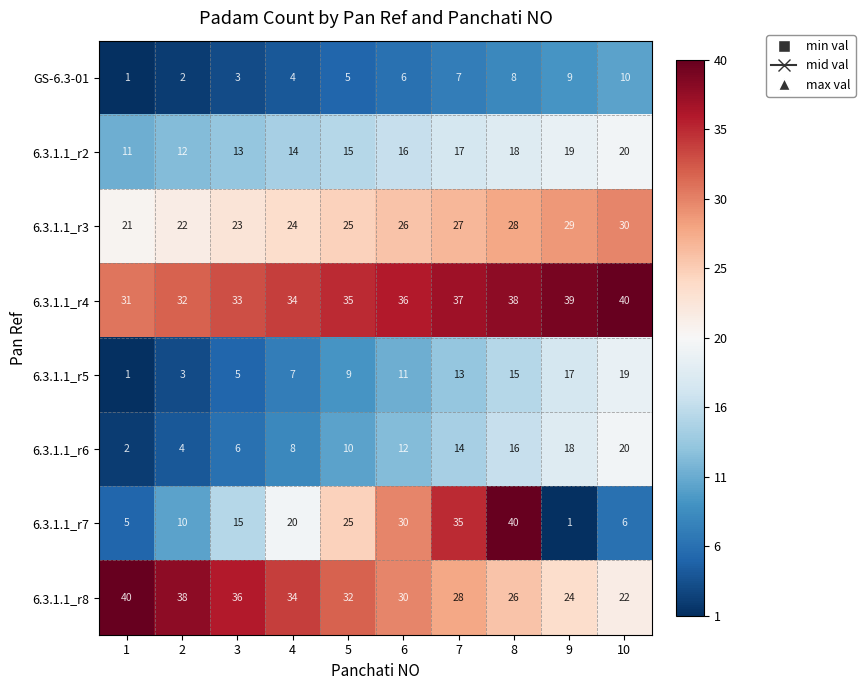

At which category is the sum across all series the highest?

8